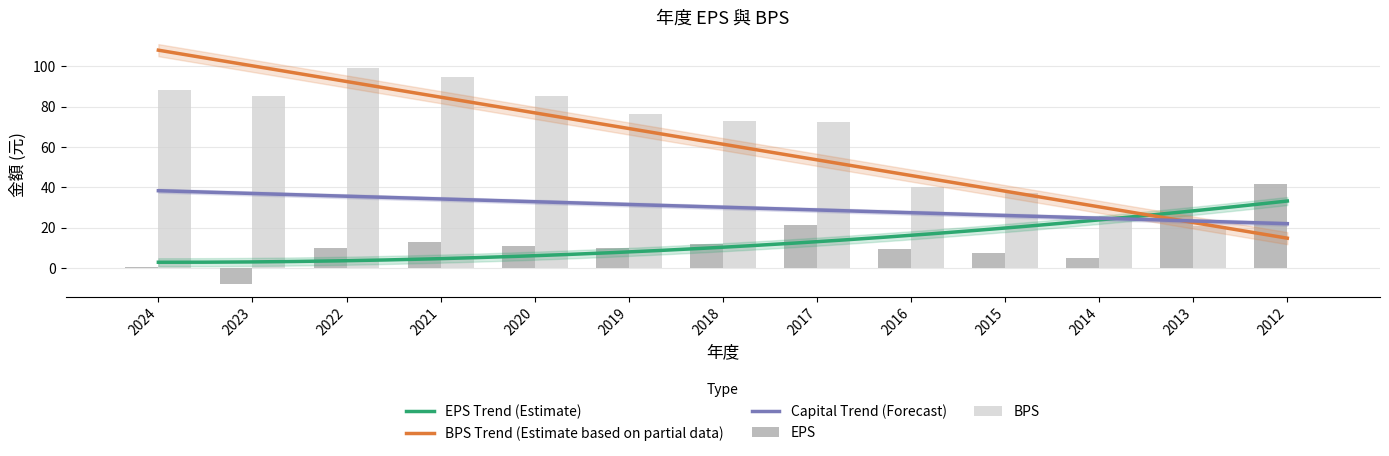

Rank the series by their average value, from lowest to highest.

EPS, BPS